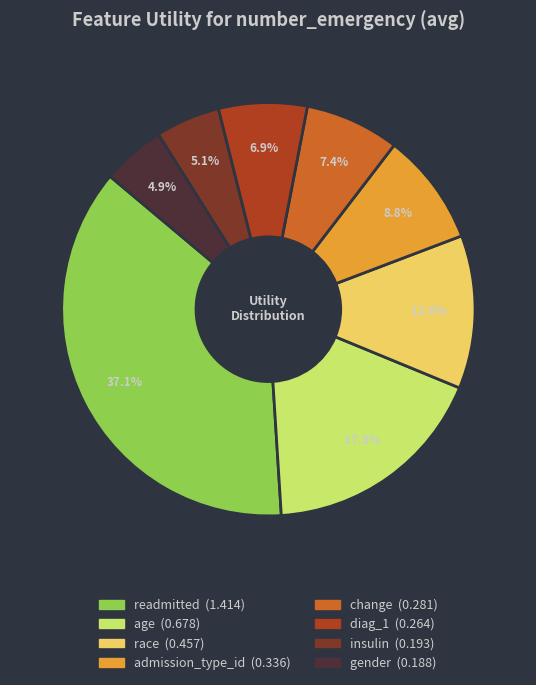

Which category has the biggest portion of the pie?

readmitted